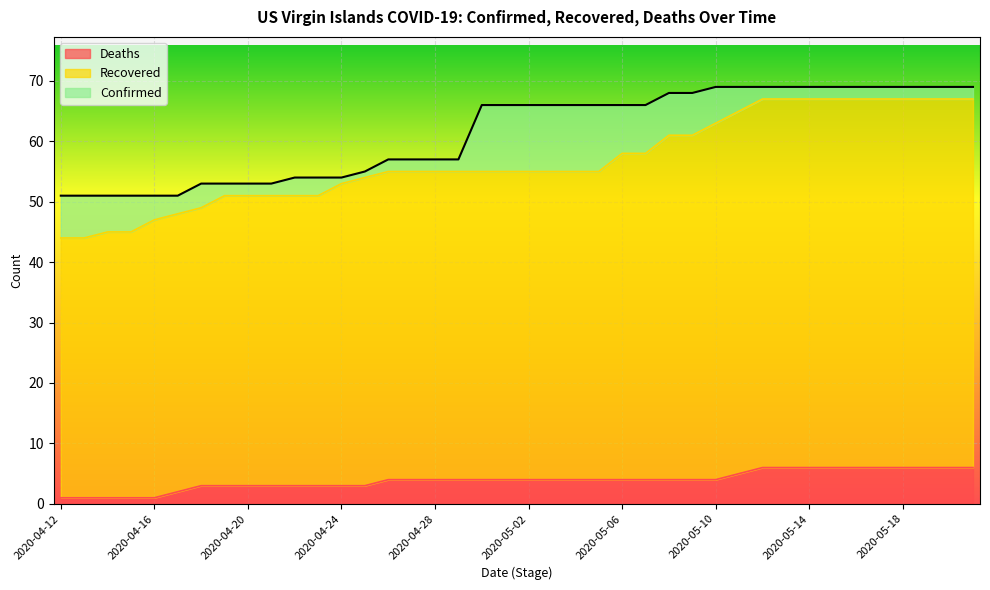

What is the maximum value for Deaths?

6